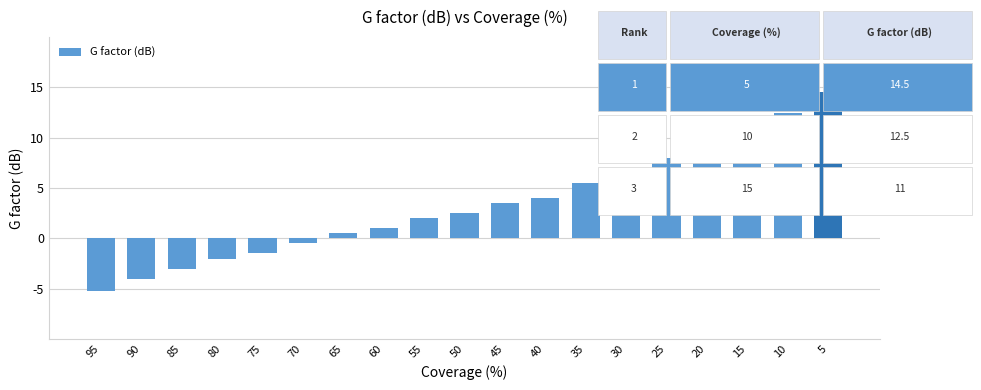

Reading left to right, list all the values displayed in this chart.

95=-5.2	90=-4.0	85=-3.0	80=-2.0	75=-1.5	70=-0.5	65=0.5	60=1.0	55=2.0	50=2.5	45=3.5	40=4.0	35=5.5	30=6.0	25=8.0	20=9.0	15=11.0	10=12.5	5=14.5